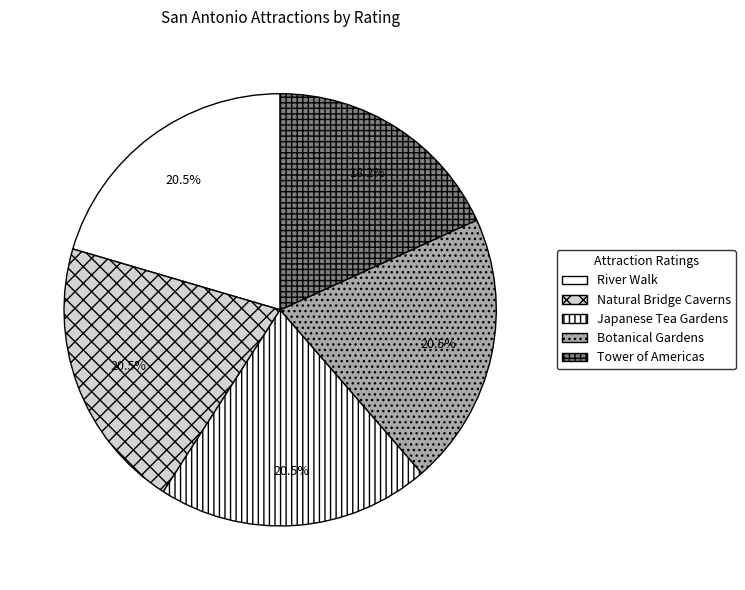

Which category has the smallest portion of the pie?

Tower of Americas